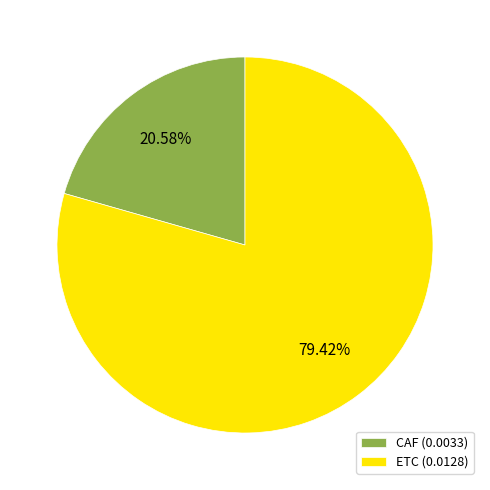

To the nearest percent, what percentage of the pie is CAF?

21%